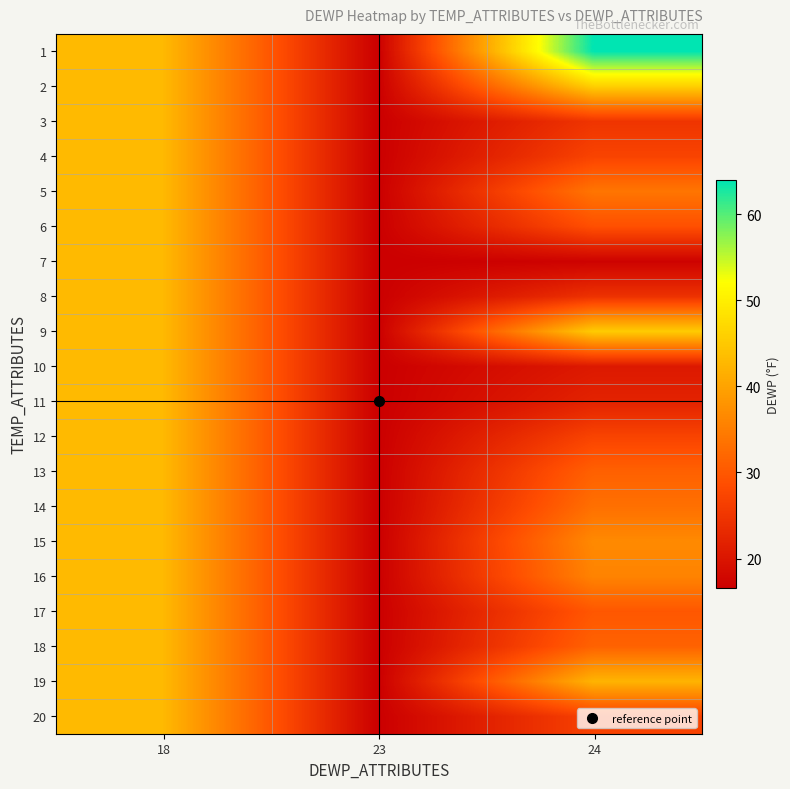

List the series in order of their peak value, highest first.

1, 2, 9, 3, 4, 5, 6, 7, 8, 10, 11, 12, 13, 14, 15, 16, 17, 18, 19, 20